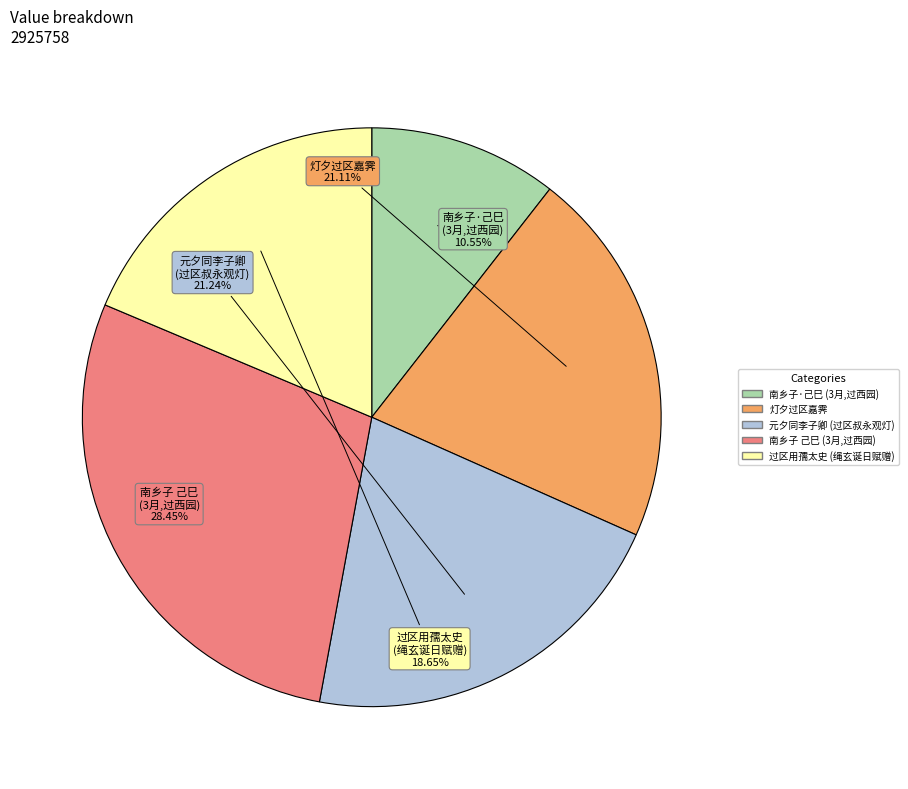

Does any single category account for the majority?

No